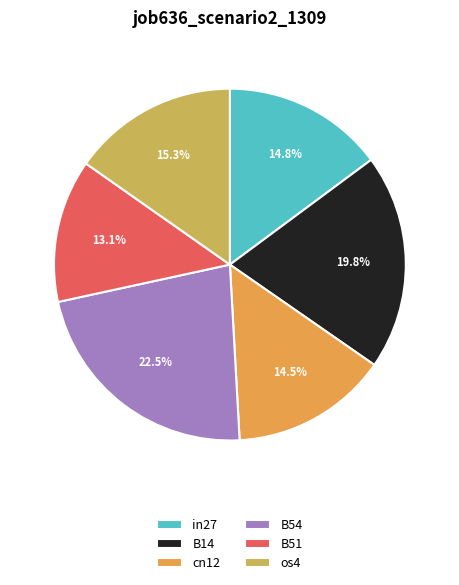

How many slices are in this pie chart?

6